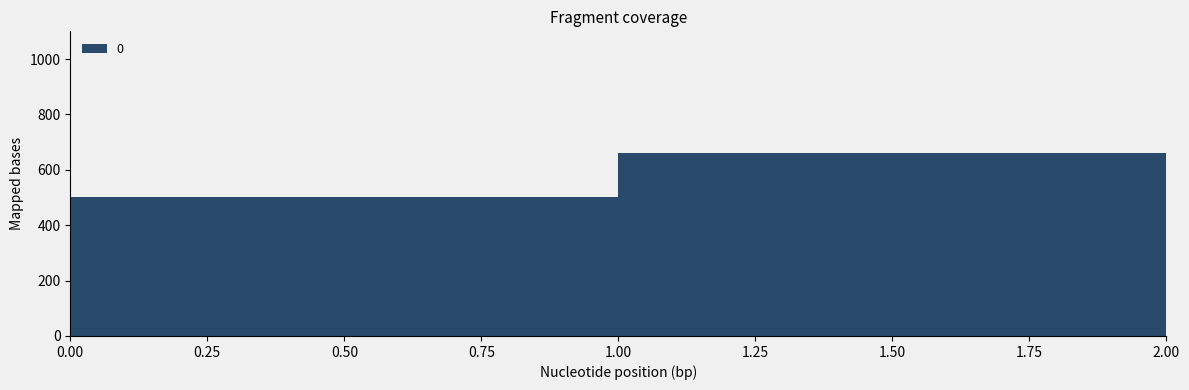

How many data points are less than 660?

1